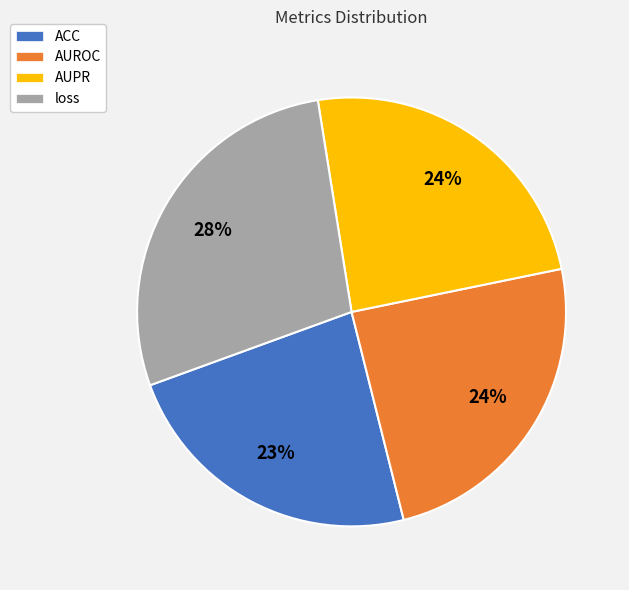

True or false: AUROC accounts for 24% of the total.

True